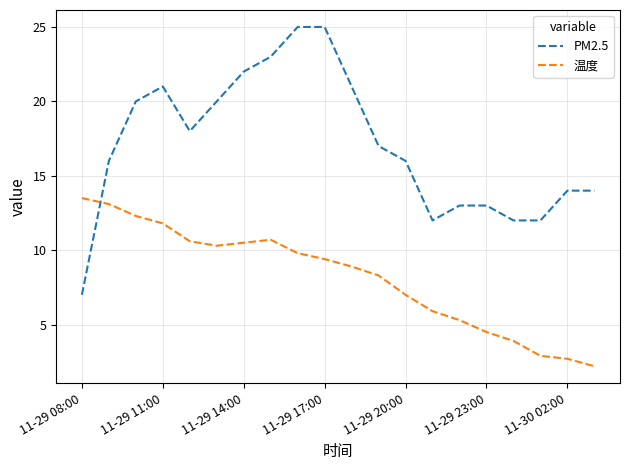

What is the maximum value for PM2.5?

25.0